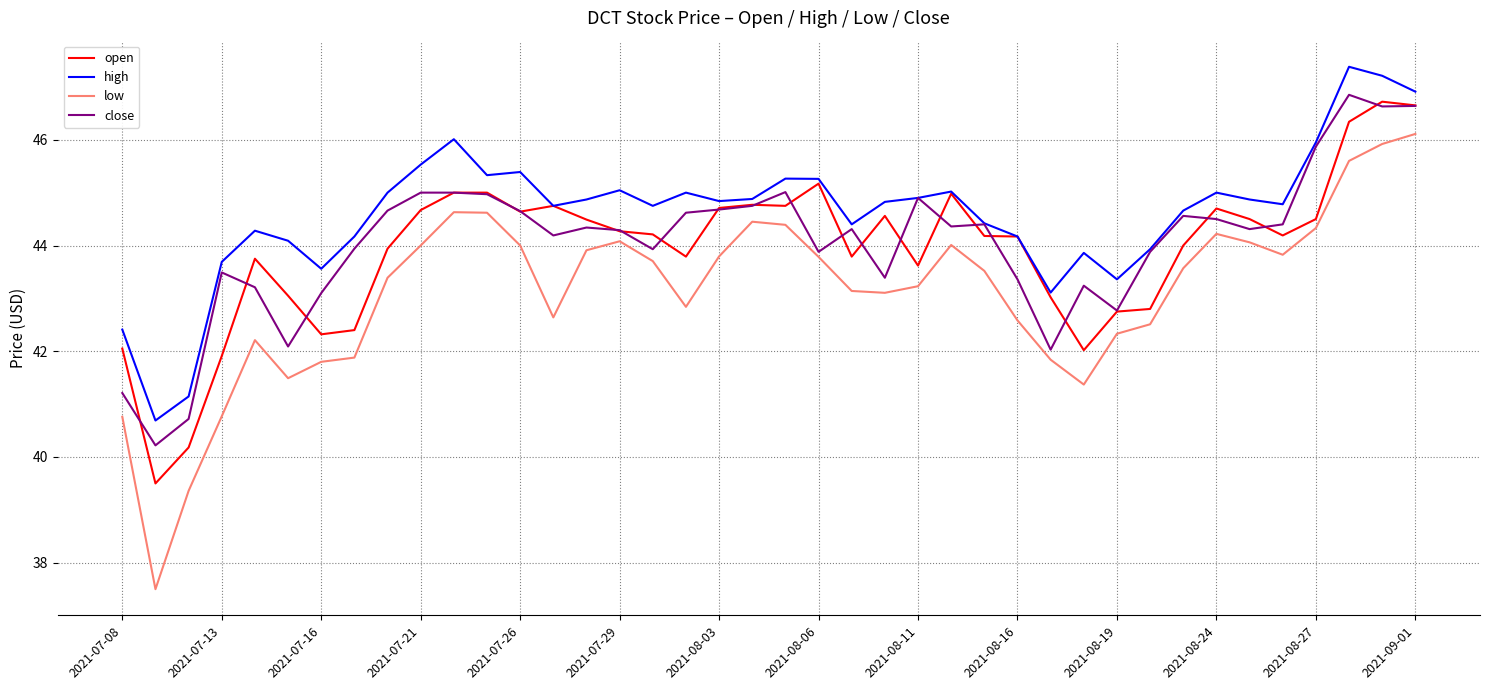

Which series has the largest total across all categories?

high